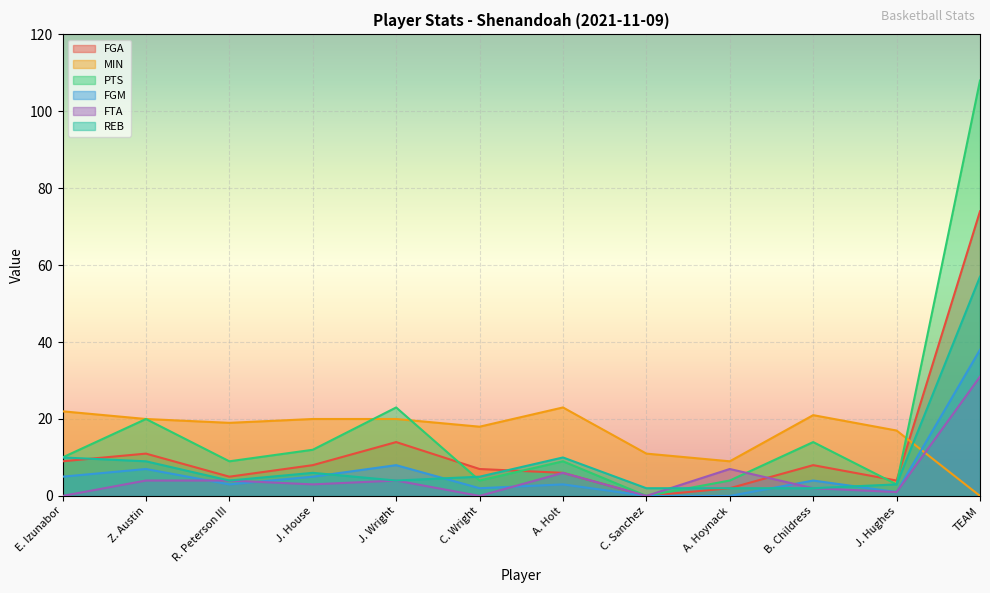

True or false: FGM has a value of 3 at A. Holt.

True